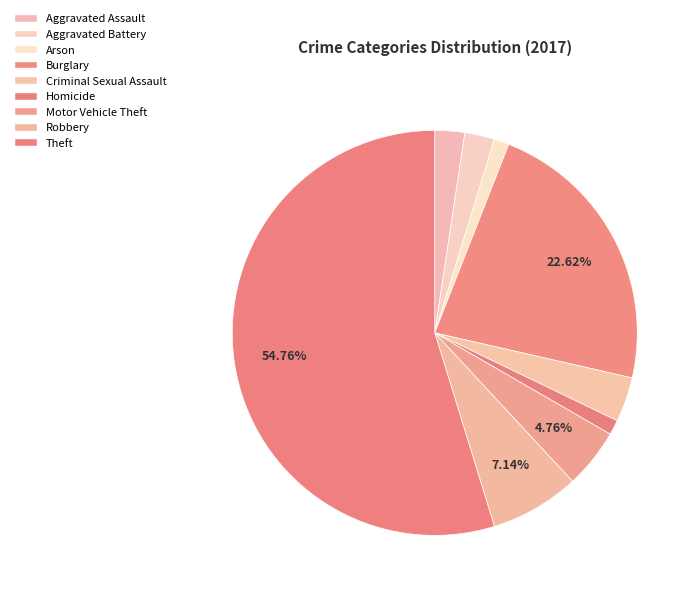

To the nearest percent, what portion does Aggravated Assault represent?

2%